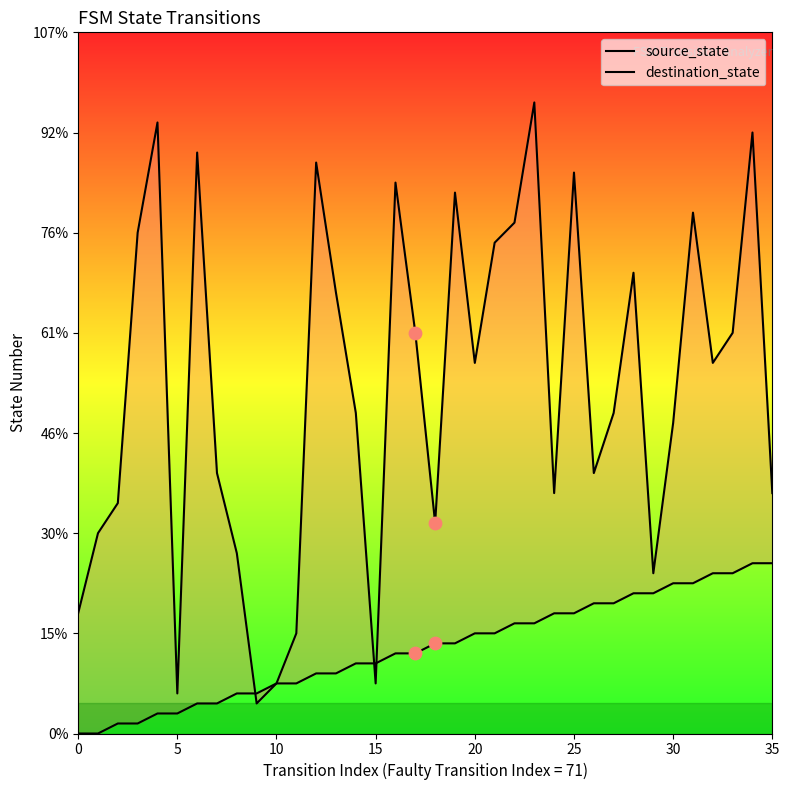

Which series contains the lowest Y value?

source_state